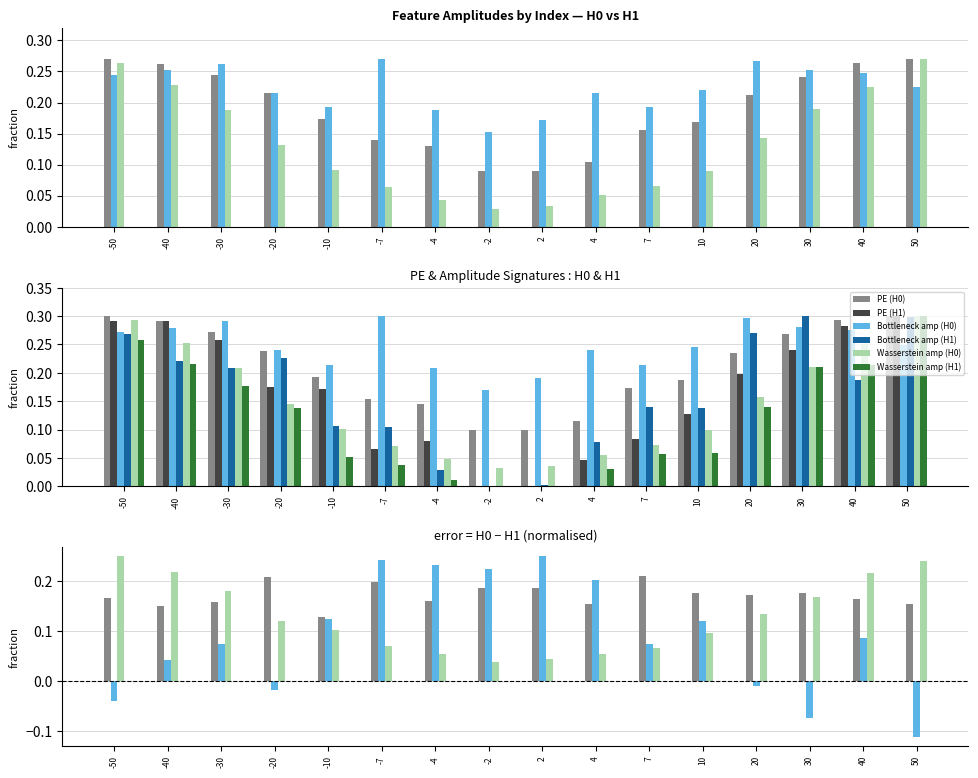

Rank the categories by Bottleneck amp (H0) value from lowest to highest.

-2, 2, -4, 7, -10, 4, -20, 10, 50, -50, 40, -40, 30, -30, 20, -7